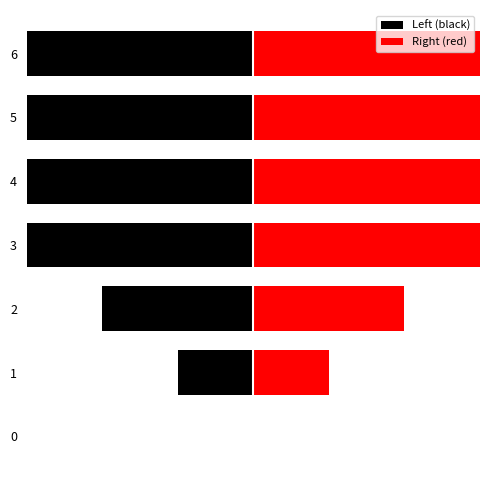

How many distinct data groups are displayed?

2